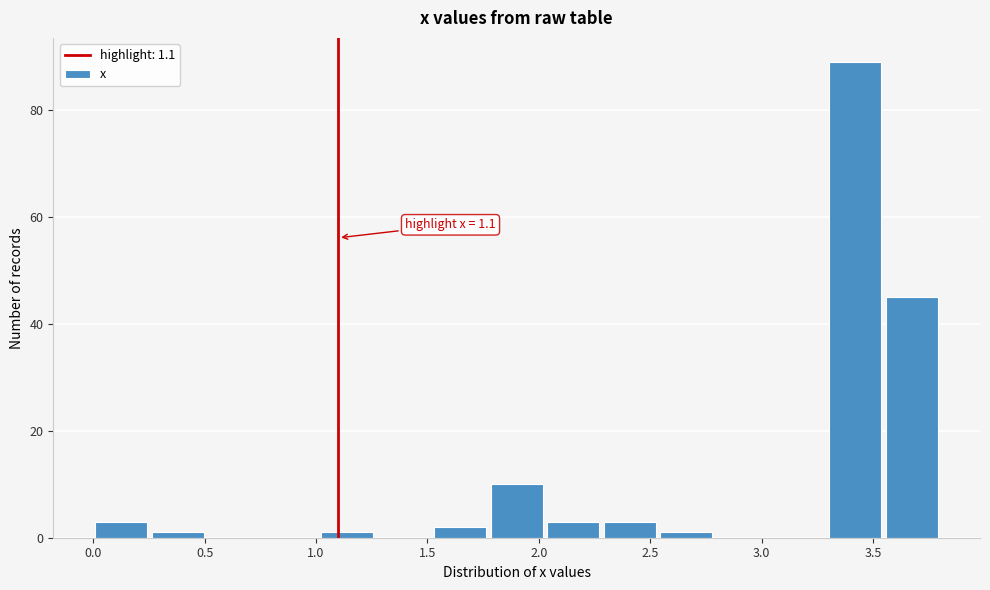

Which range on the x-axis has the tallest bar?

3.30 to 3.55